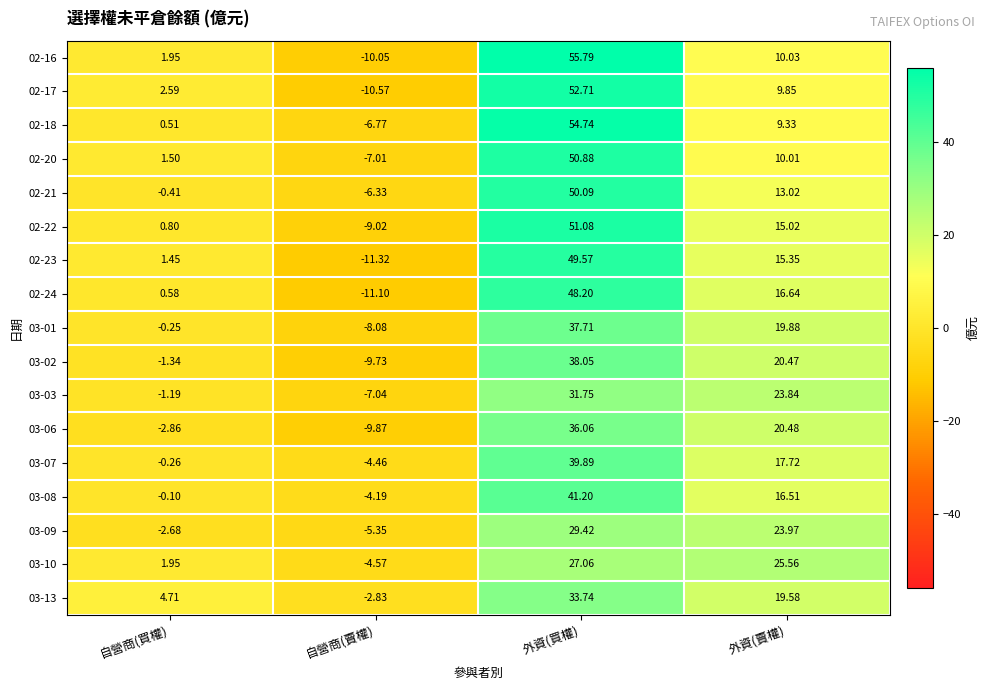

What is the smallest value displayed?

-11.3